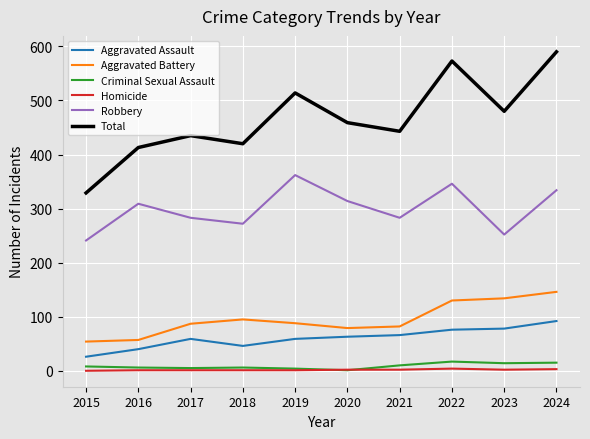

How many categories are shown in the chart?

10